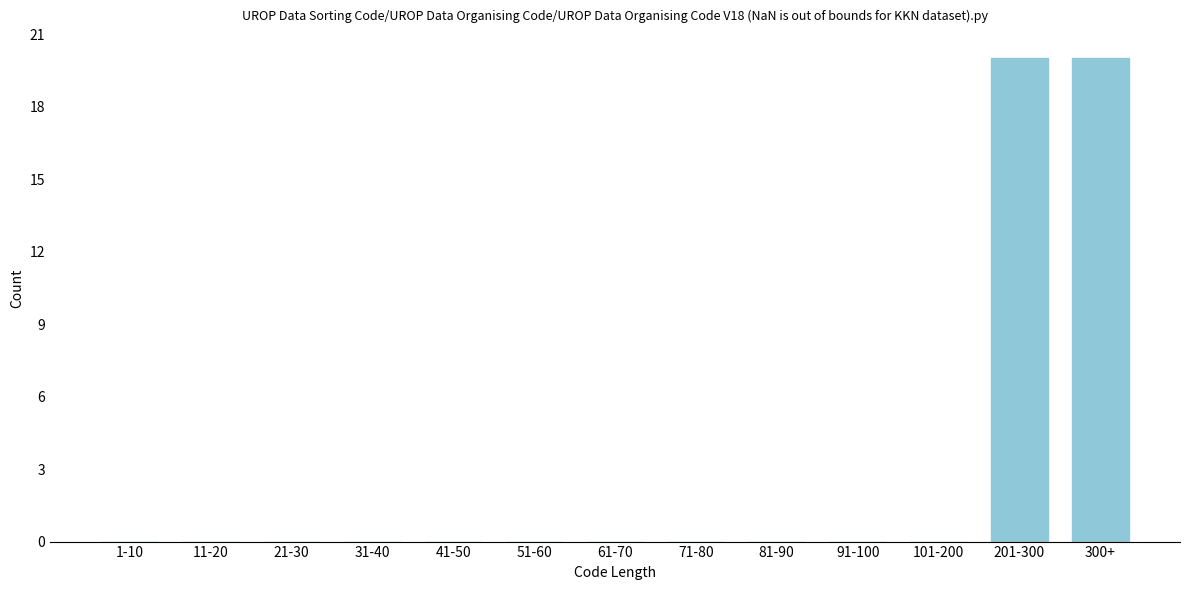

Reading left to right, what are all the values shown in this chart?

1-10=0	11-20=0	21-30=0	31-40=0	41-50=0	51-60=0	61-70=0	71-80=0	81-90=0	91-100=0	101-200=0	201-300=20	300+=20